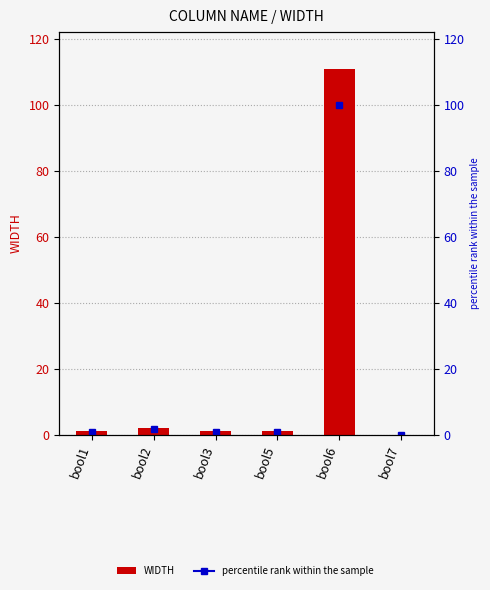

What is the difference between the values at bool6 and bool5?

110